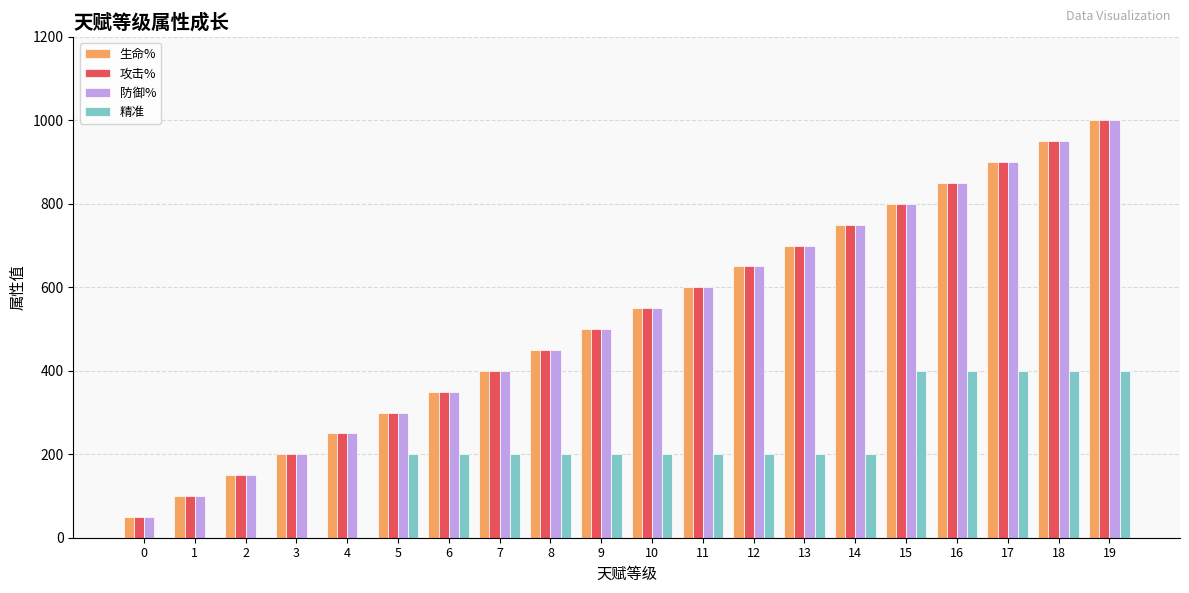

At which category is the sum across all series the highest?

19